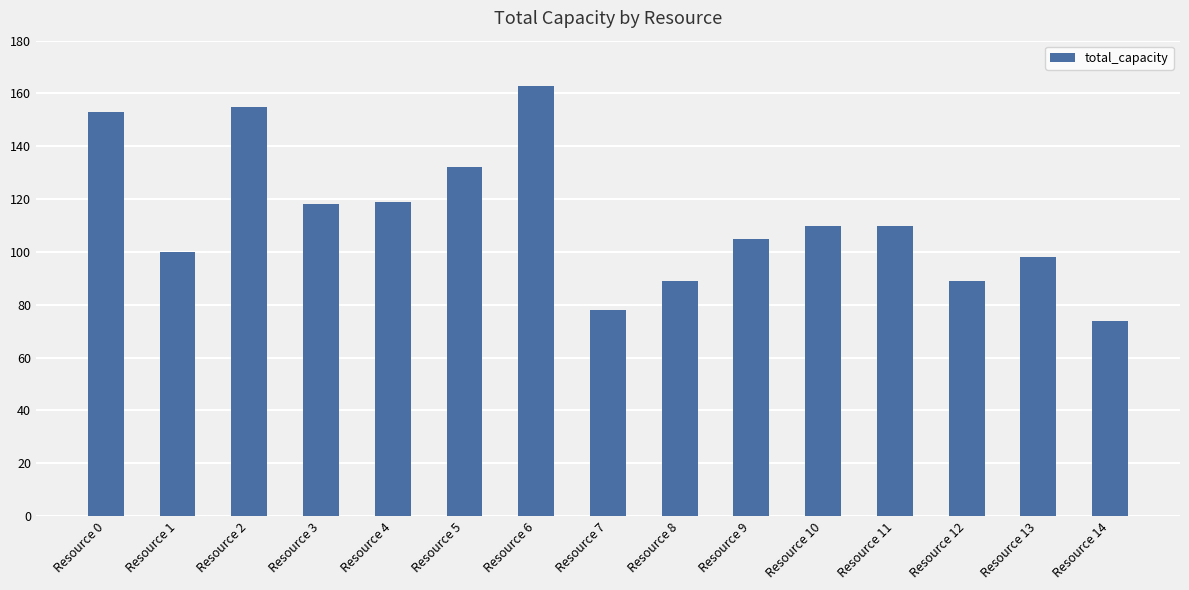

How many distinct data groups are displayed?

1